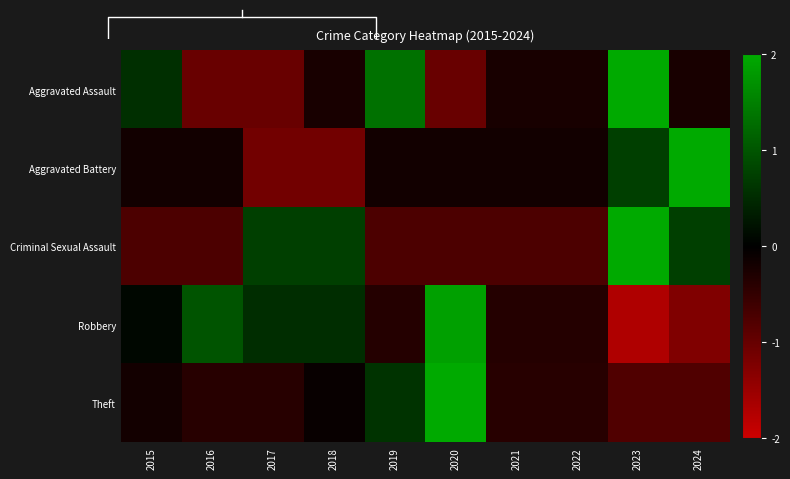

How many values in Aggravated Battery are above zero?

2